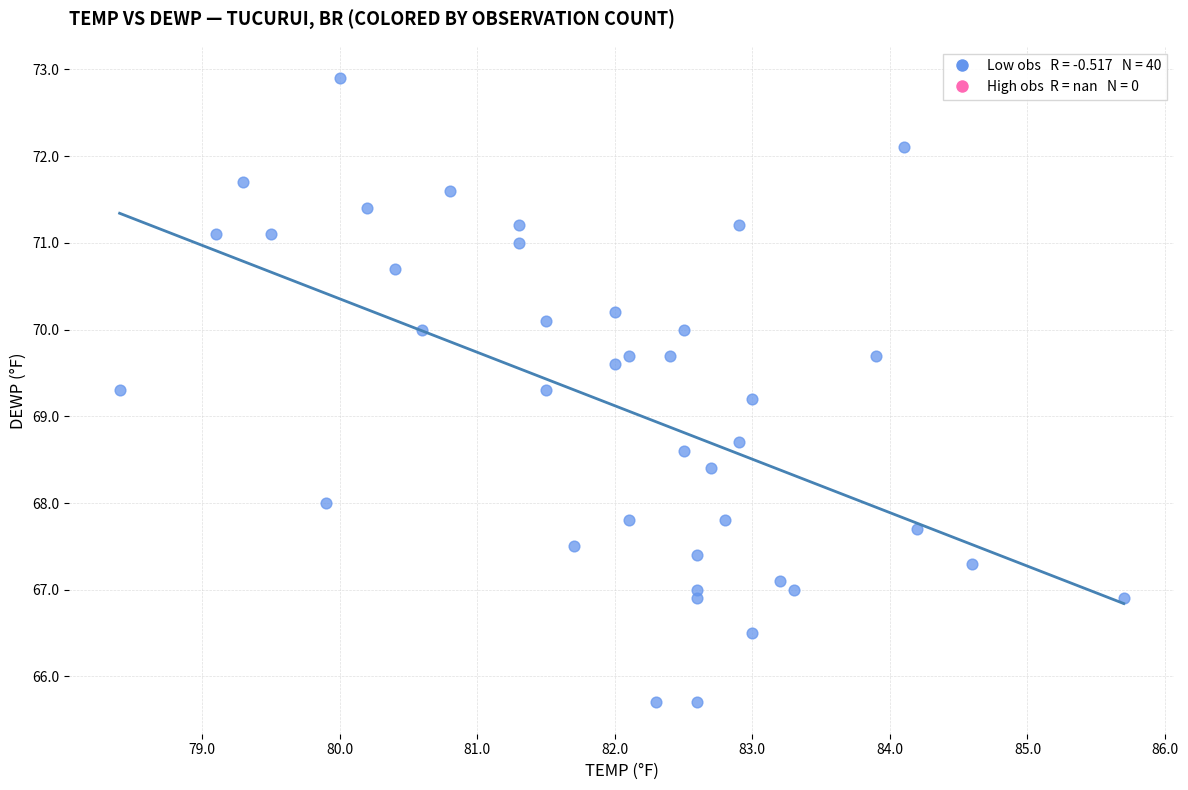

What is the range of Y values (max minus min)?

7.2